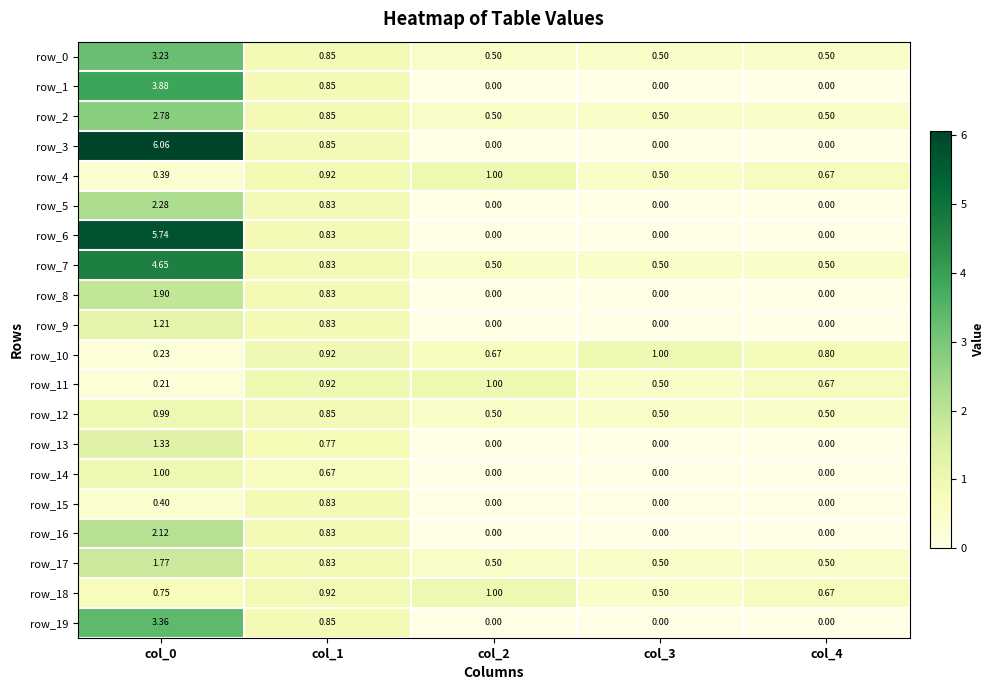

Which category has the highest value in the row_11 series?

col_2